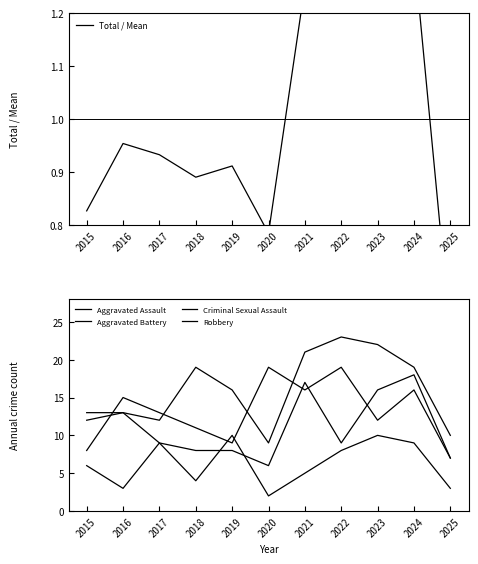

Is it true that Criminal Sexual Assault equals 1.2 at 2020?

False